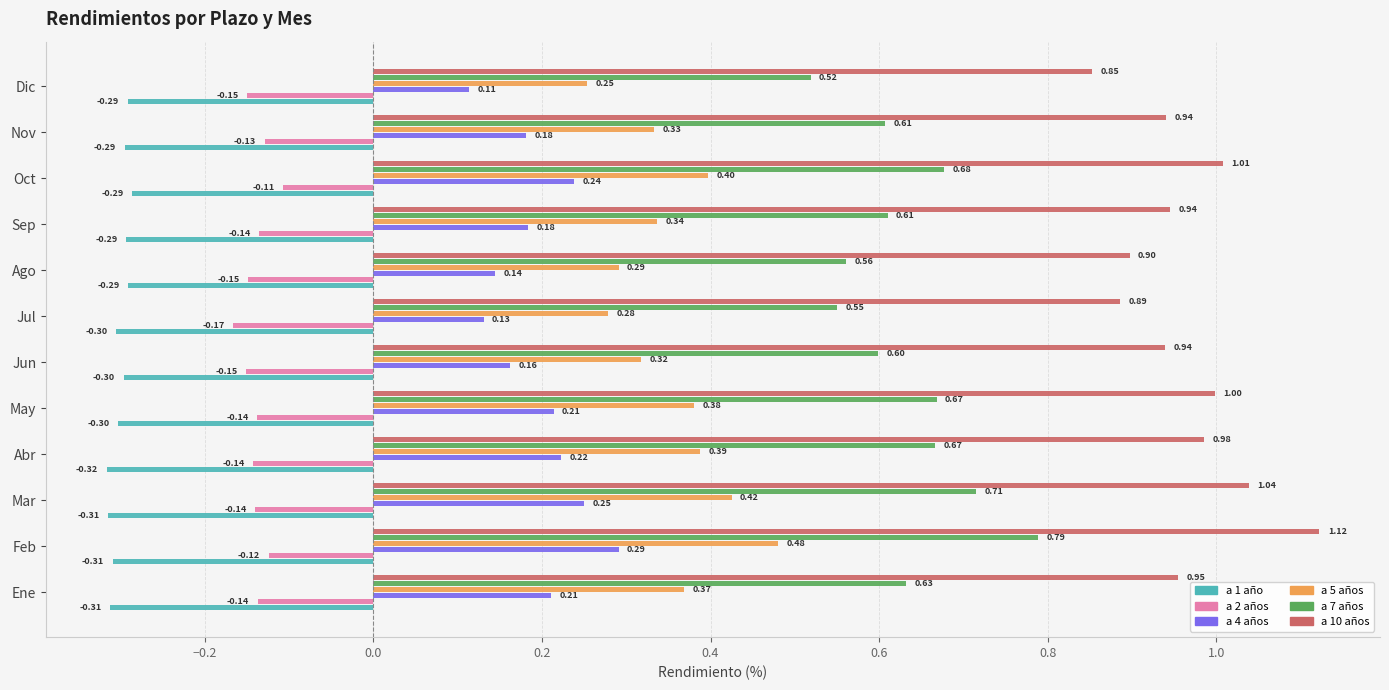

At which label does a 7 años reach its minimum?

Dic